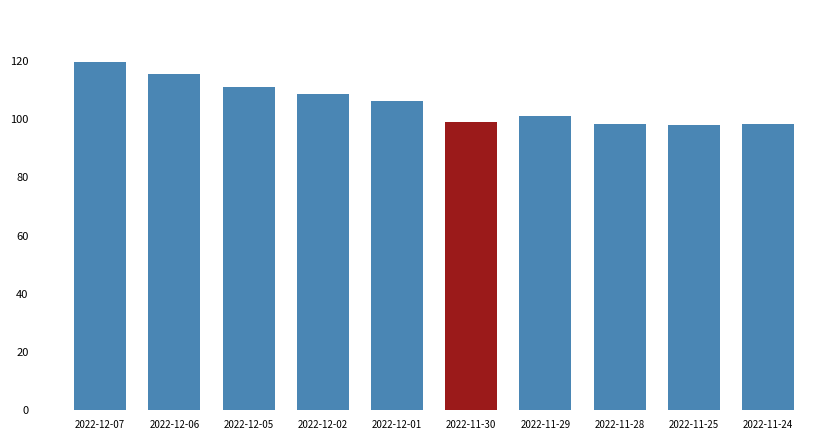

The value at 2022-11-29 is 101.0. True or false?

True